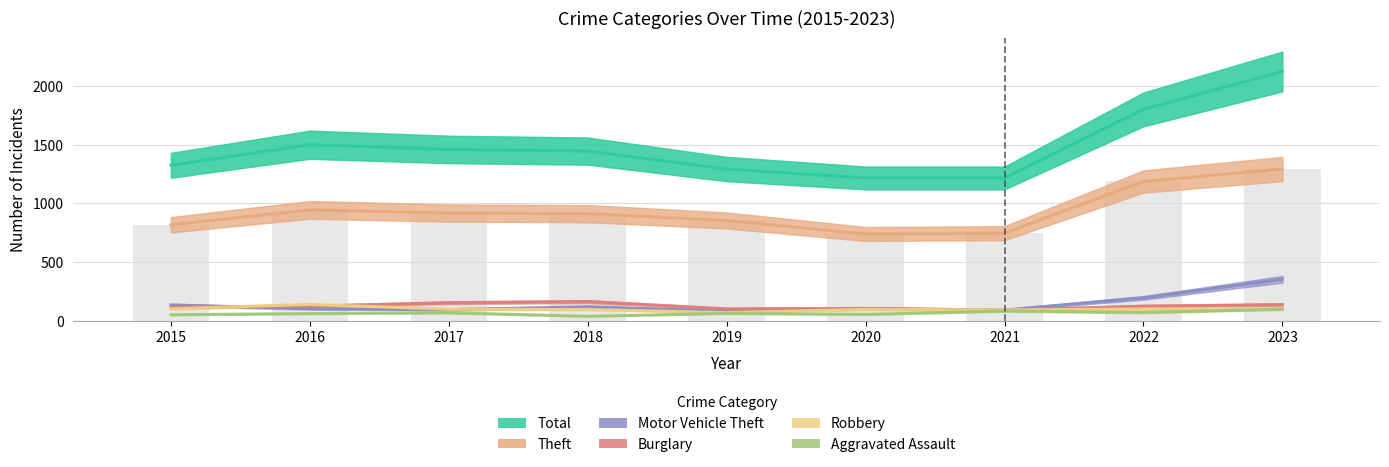

Count the number of data series in this chart.

6